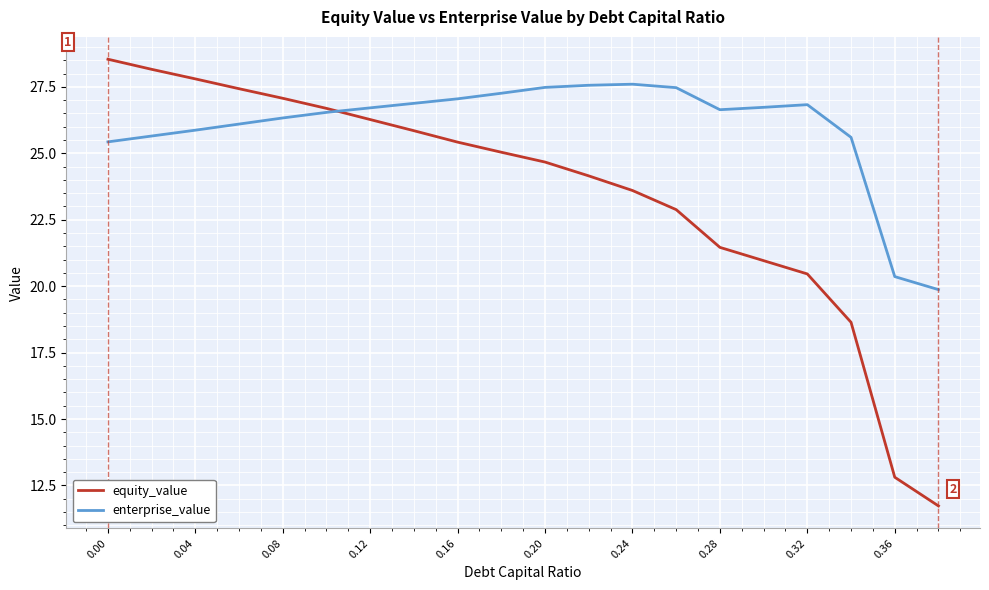

True or false: equity_value and enterprise_value intersect in this chart.

True